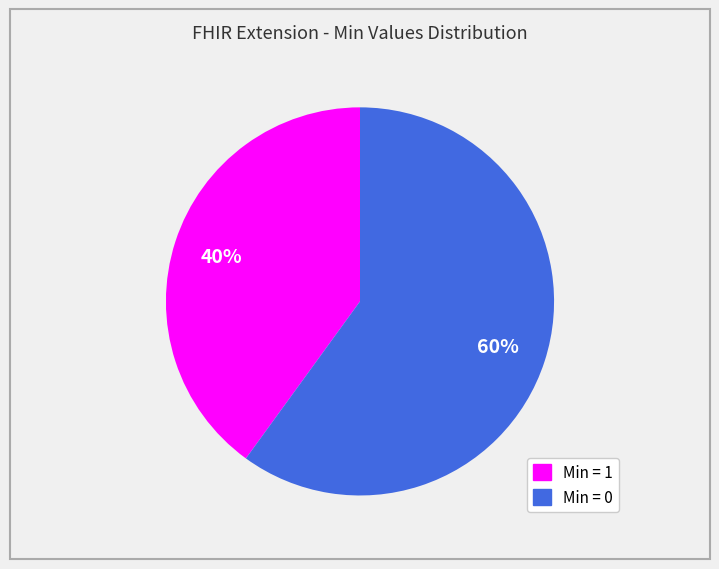

Is there any slice that represents more than half of the pie?

Yes